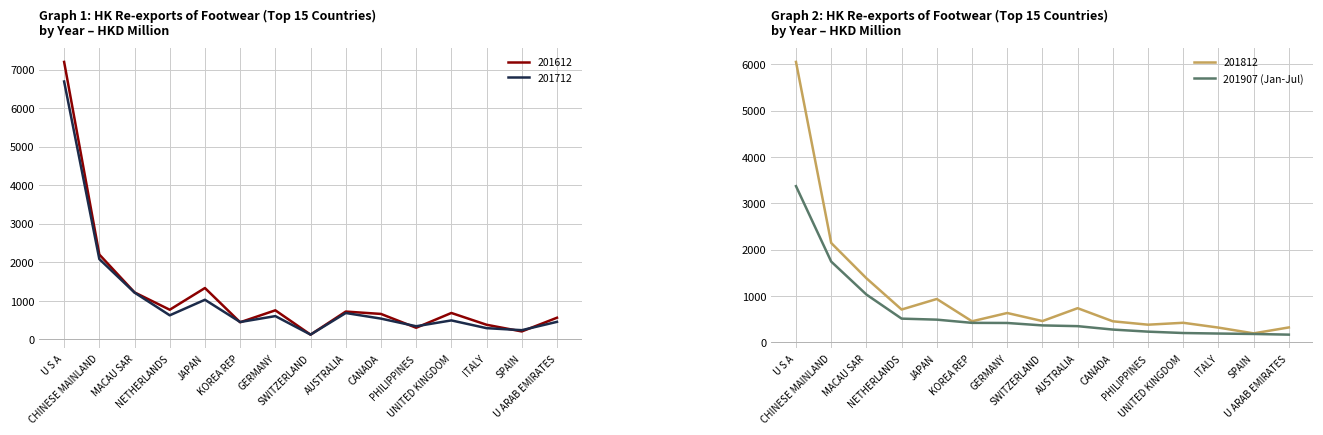

What is the minimum value for 201812?

190.6